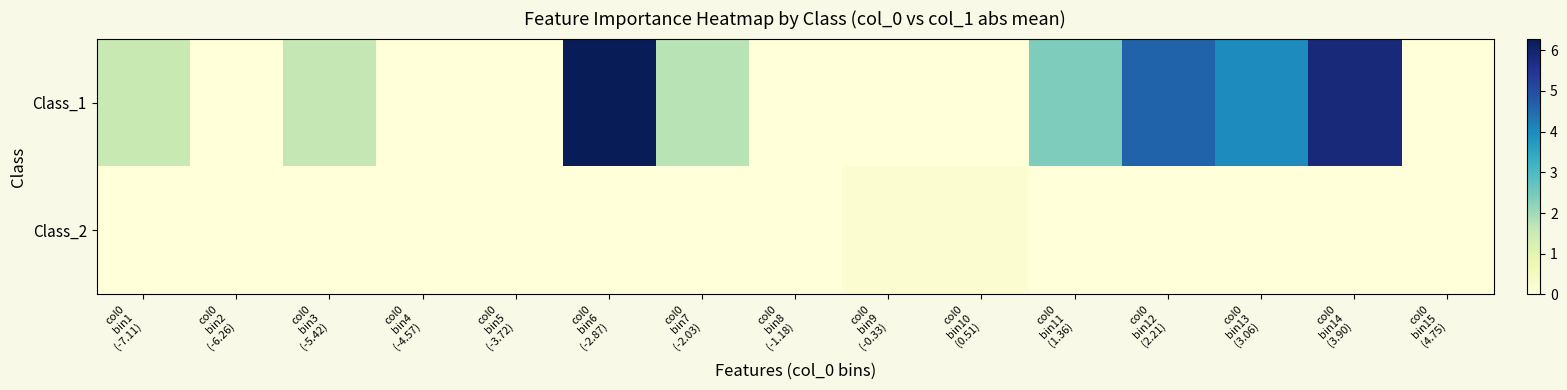

Reading left to right, what are all the values shown in this chart?

Class_1: col0
bin1
(-7.11)=1.5	col0
bin2
(-6.26)=0.0	col0
bin3
(-5.42)=1.6	col0
bin4
(-4.57)=0.0	col0
bin5
(-3.72)=0.0	col0
bin6
(-2.87)=6.3	col0
bin7
(-2.03)=1.7	col0
bin8
(-1.18)=0.0	col0
bin9
(-0.33)=0.0	col0
bin10
(0.51)=0.0	col0
bin11
(1.36)=2.4	col0
bin12
(2.21)=4.6	col0
bin13
(3.06)=4.0	col0
bin14
(3.90)=5.8	col0
bin15
(4.75)=0.0
Class_2: col0
bin1
(-7.11)=0.0	col0
bin2
(-6.26)=0.0	col0
bin3
(-5.42)=0.0	col0
bin4
(-4.57)=0.0	col0
bin5
(-3.72)=0.0	col0
bin6
(-2.87)=0.0	col0
bin7
(-2.03)=0.0	col0
bin8
(-1.18)=0.0	col0
bin9
(-0.33)=0.2	col0
bin10
(0.51)=0.2	col0
bin11
(1.36)=0.0	col0
bin12
(2.21)=0.0	col0
bin13
(3.06)=0.0	col0
bin14
(3.90)=0.0	col0
bin15
(4.75)=0.0